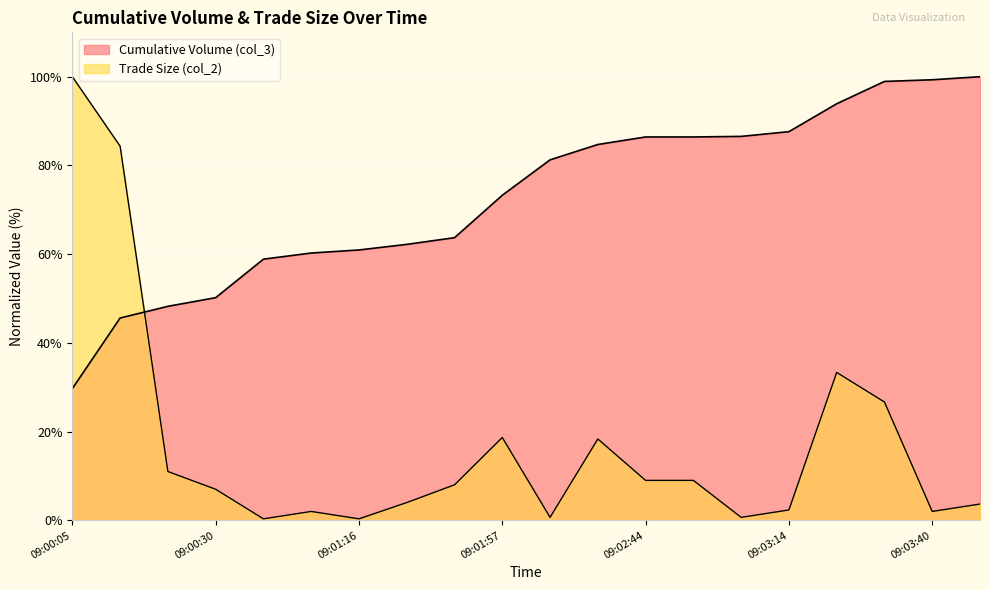

Rank the series by their maximum value, from highest to lowest.

Cumulative Volume (col_3), Trade Size (col_2)